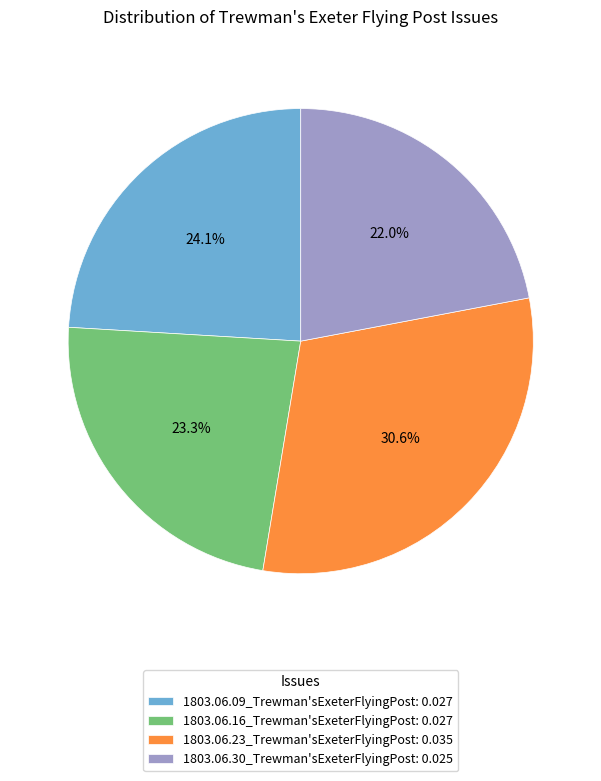

Rank the categories by value from highest to lowest.

1803.06.23_Trewman'sExeterFlyingPost, 1803.06.09_Trewman'sExeterFlyingPost, 1803.06.16_Trewman'sExeterFlyingPost, 1803.06.30_Trewman'sExeterFlyingPost